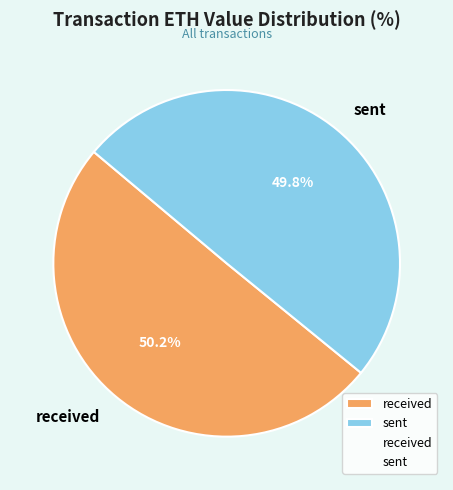

Is there any slice that represents more than half of the pie?

Yes